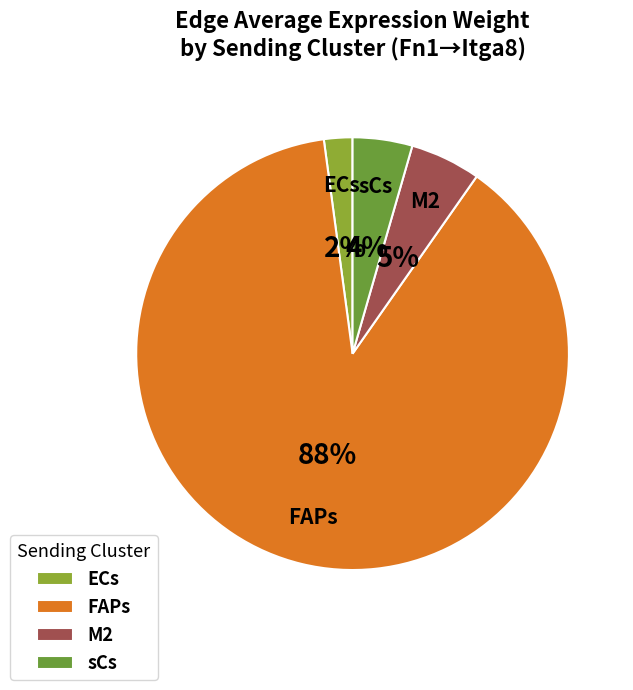

What is the ratio of the value at M2 to the value at sCs?

1.2